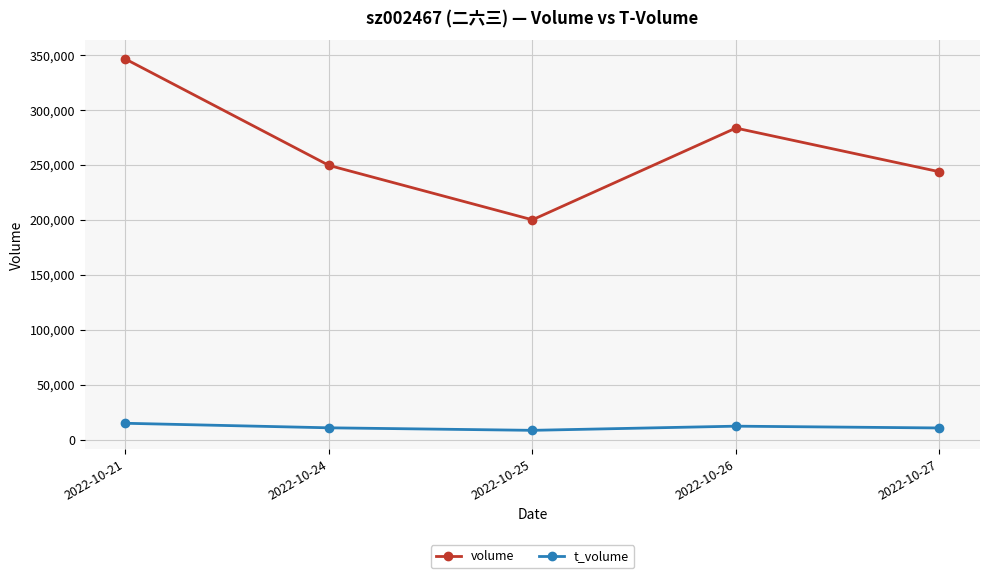

Which series has the widest spread of values?

volume